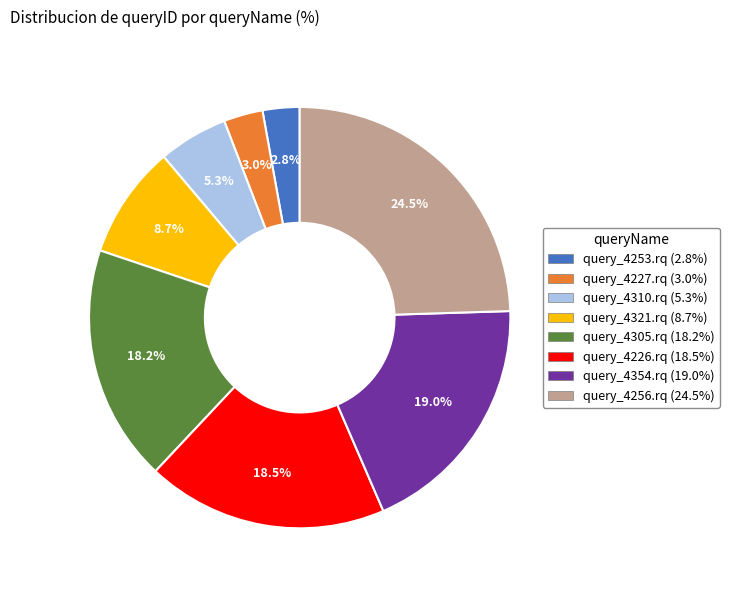

Does any single category account for the majority?

No